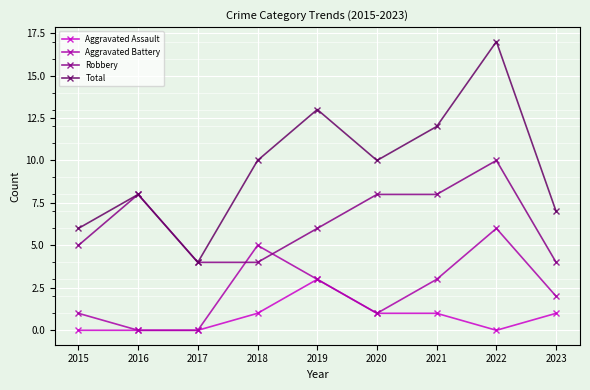

In Total, how many points are lower than both neighbors (excluding endpoints)?

2